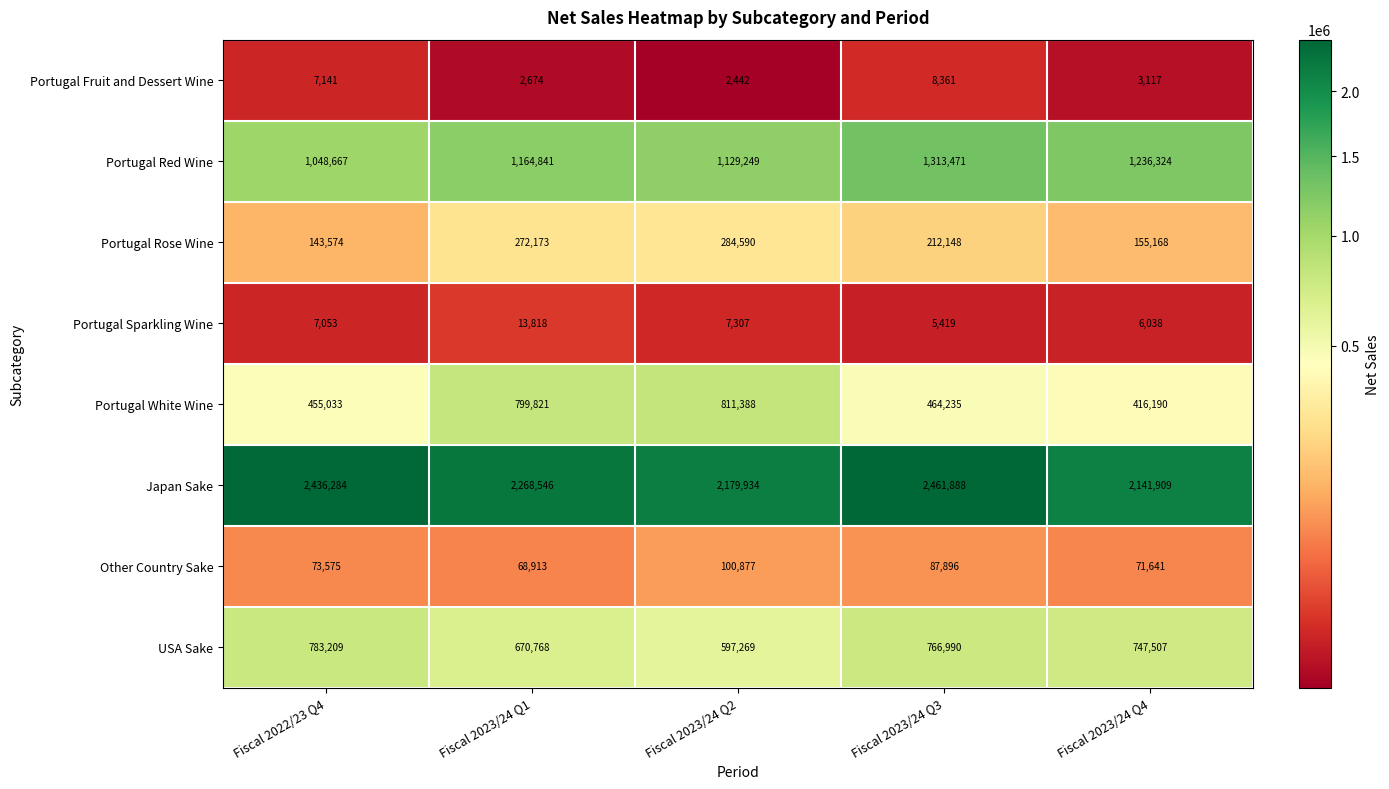

What is the difference between the maximum and minimum values in the Portugal Rose Wine series?

141016